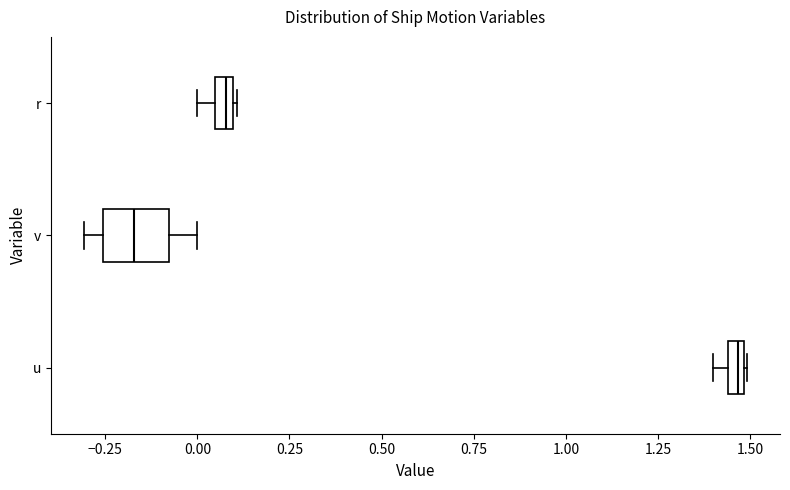

Which box is the widest, from its left edge to its right edge?

v